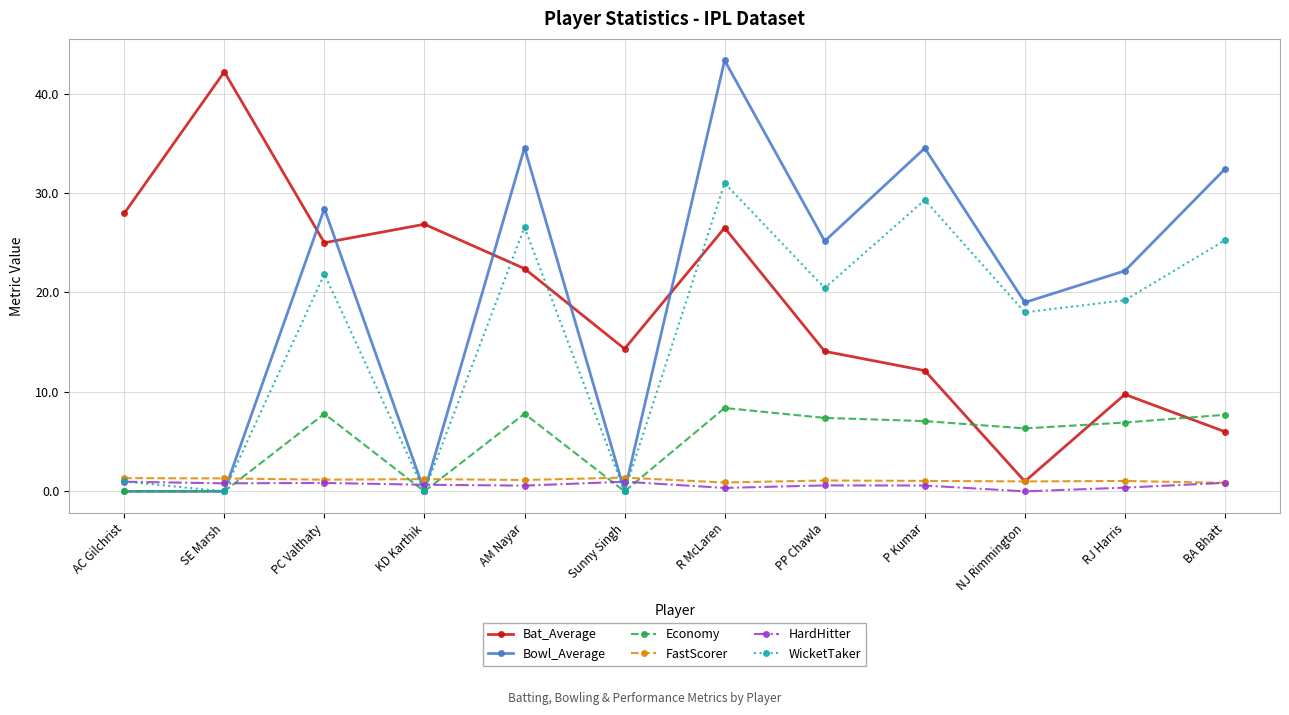

Count the number of categories in the chart.

12